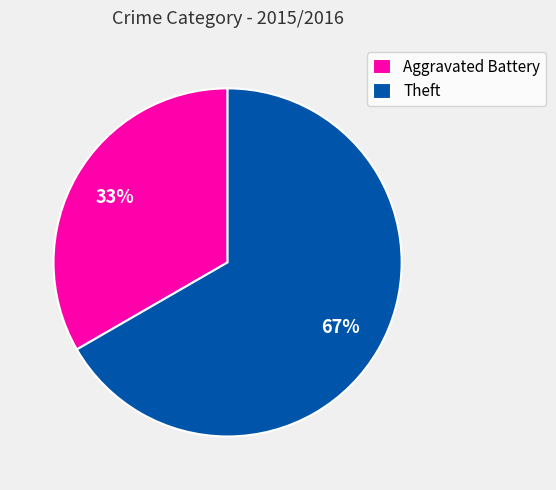

What is the majority slice?

Theft